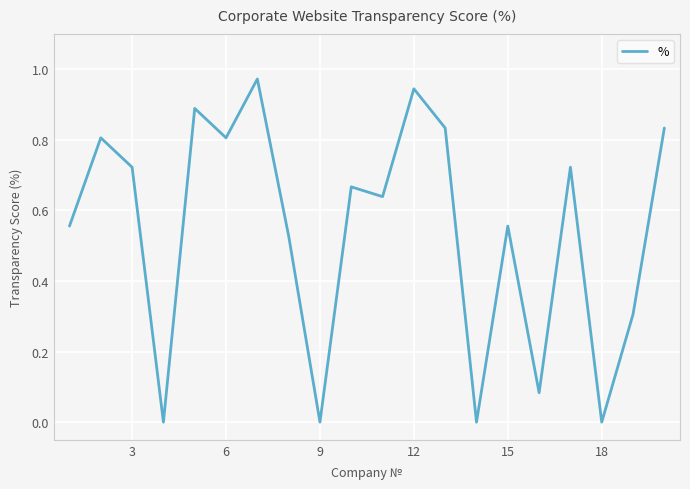

Where is the data nearest to the value 0?

9